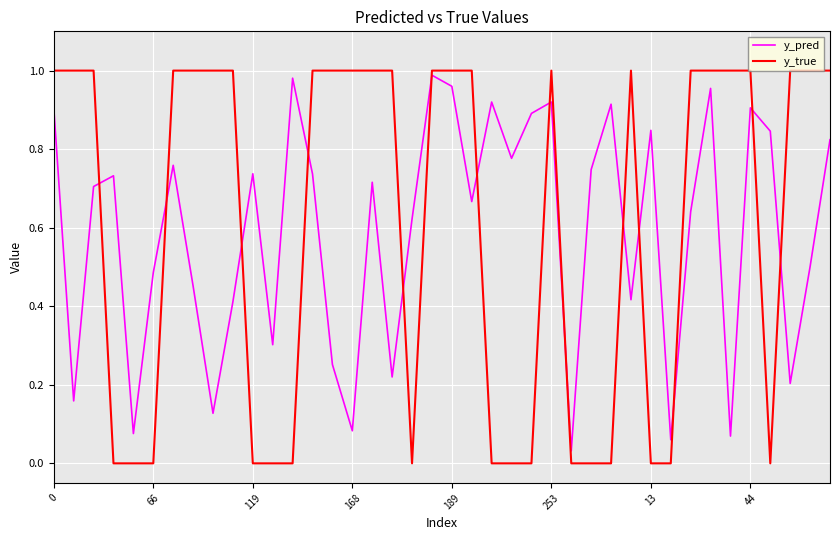

True or false: y_pred and y_true intersect in this chart.

True